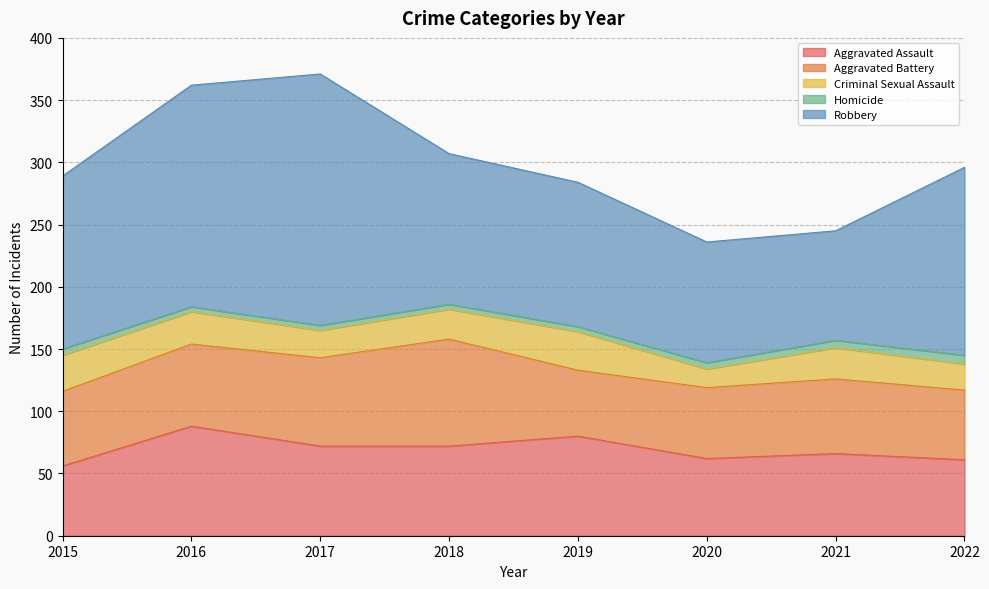

Reading left to right, transcribe all the data shown in this chart.

Aggravated Assault: 2015=56	2016=88	2017=72	2018=72	2019=80	2020=62	2021=66	2022=61
Aggravated Battery: 2015=60	2016=66	2017=71	2018=86	2019=53	2020=57	2021=60	2022=56
Criminal Sexual Assault: 2015=29	2016=26	2017=22	2018=24	2019=31	2020=15	2021=25	2022=21
Homicide: 2015=5	2016=4	2017=4	2018=4	2019=4	2020=5	2021=6	2022=7
Robbery: 2015=139	2016=178	2017=202	2018=121	2019=116	2020=97	2021=88	2022=151